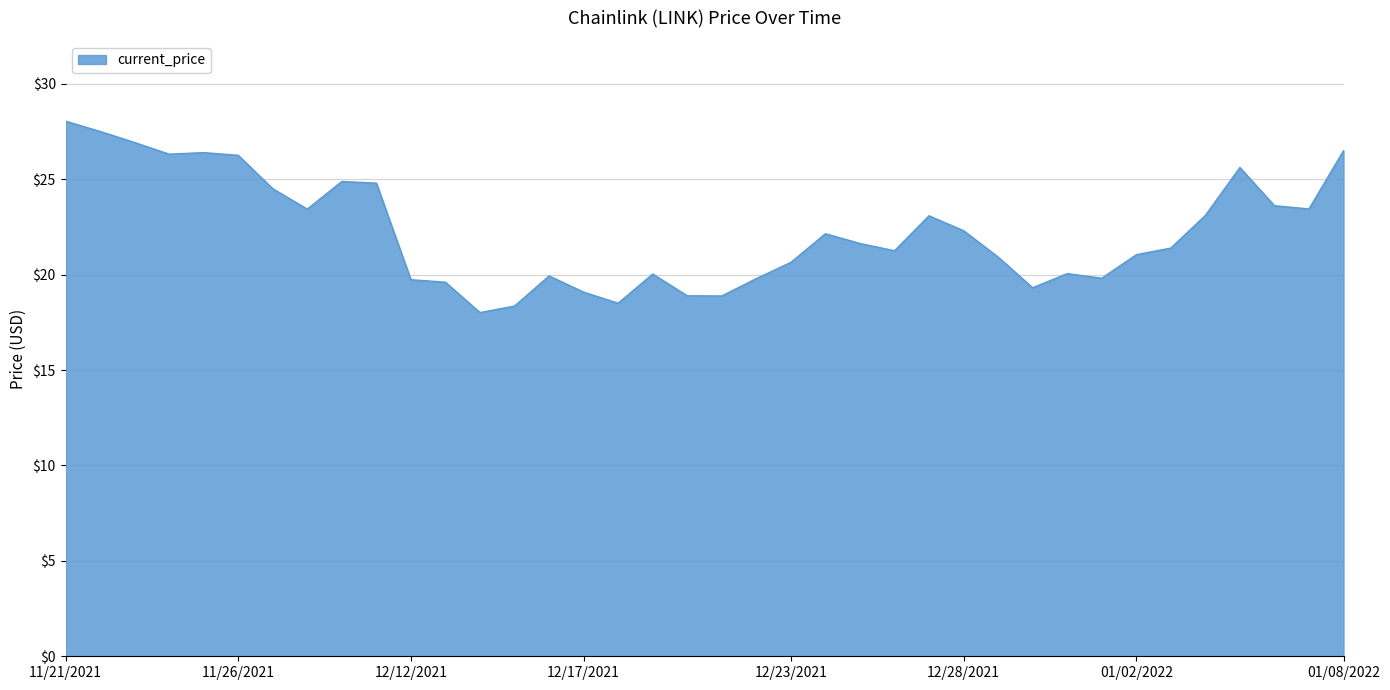

What is the minimum value shown in the chart?

18.0